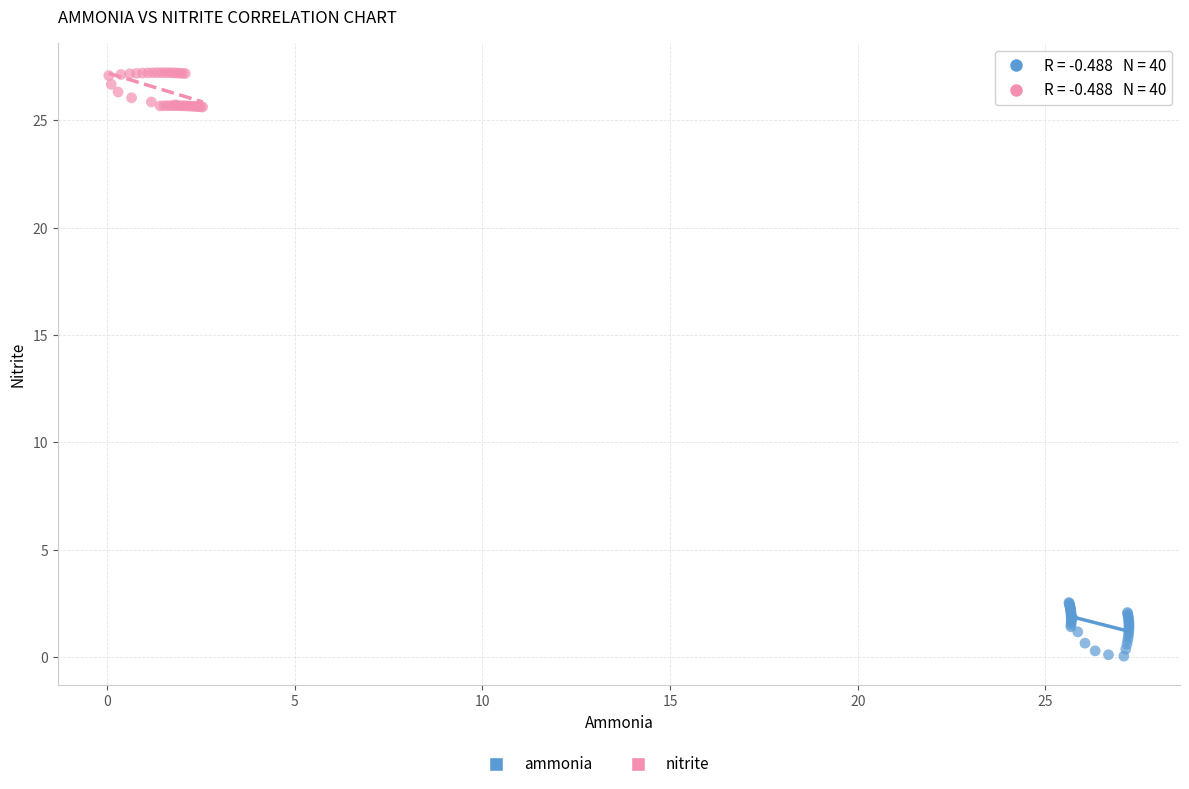

Which series contains the highest Y value?

nitrite